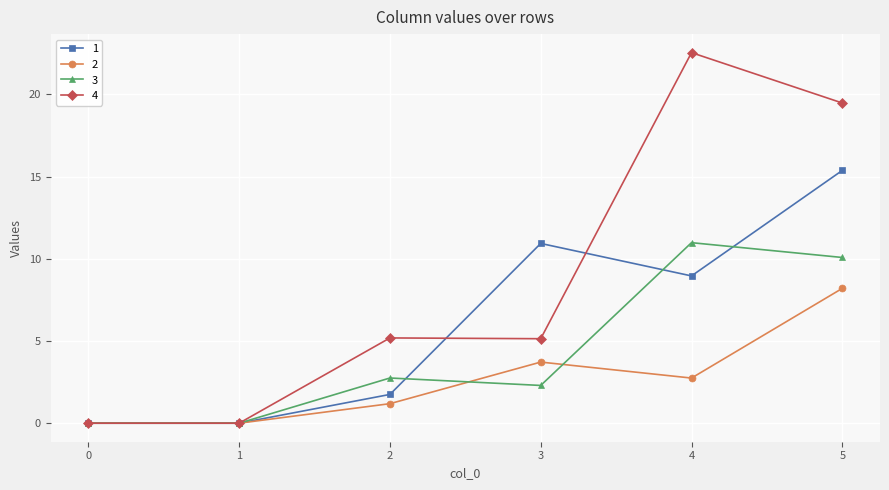

At which label does 4 first exceed 5?

2